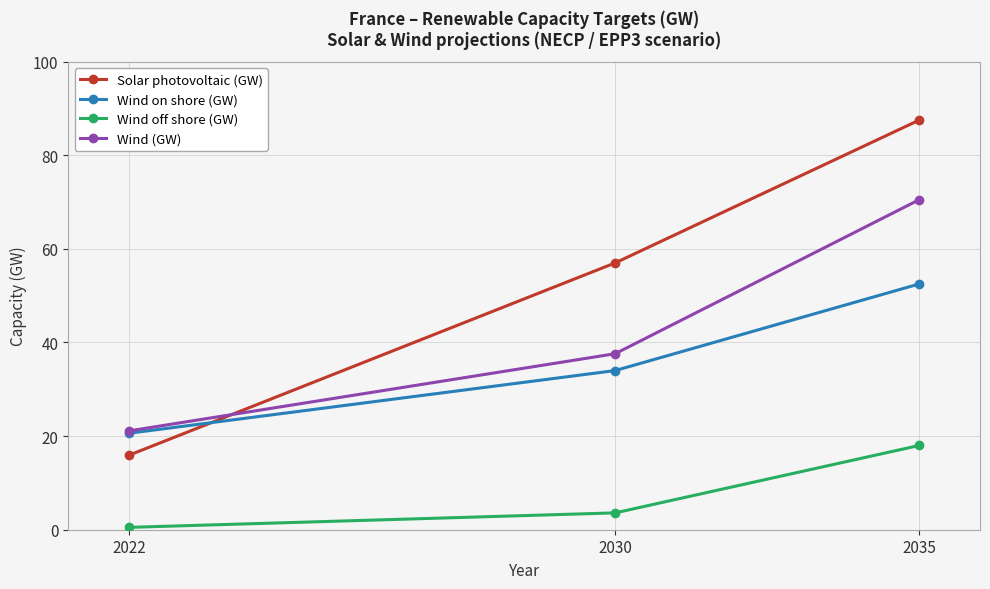

How many lines are shown in the chart?

4